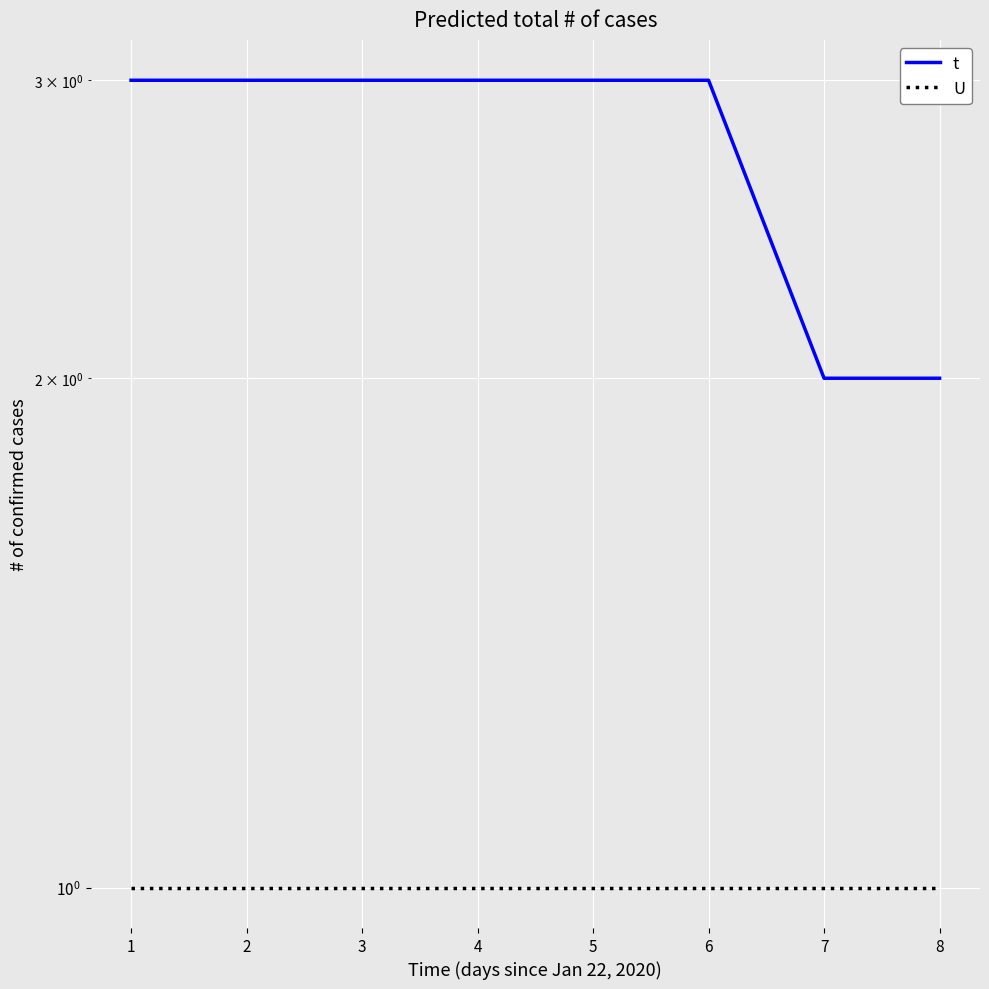

How many lines are shown in the chart?

2